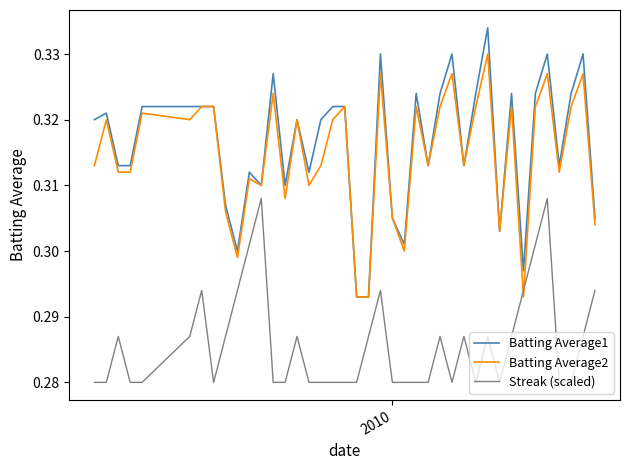

True or false: Batting Average1 and Streak (scaled) cross at least once.

False